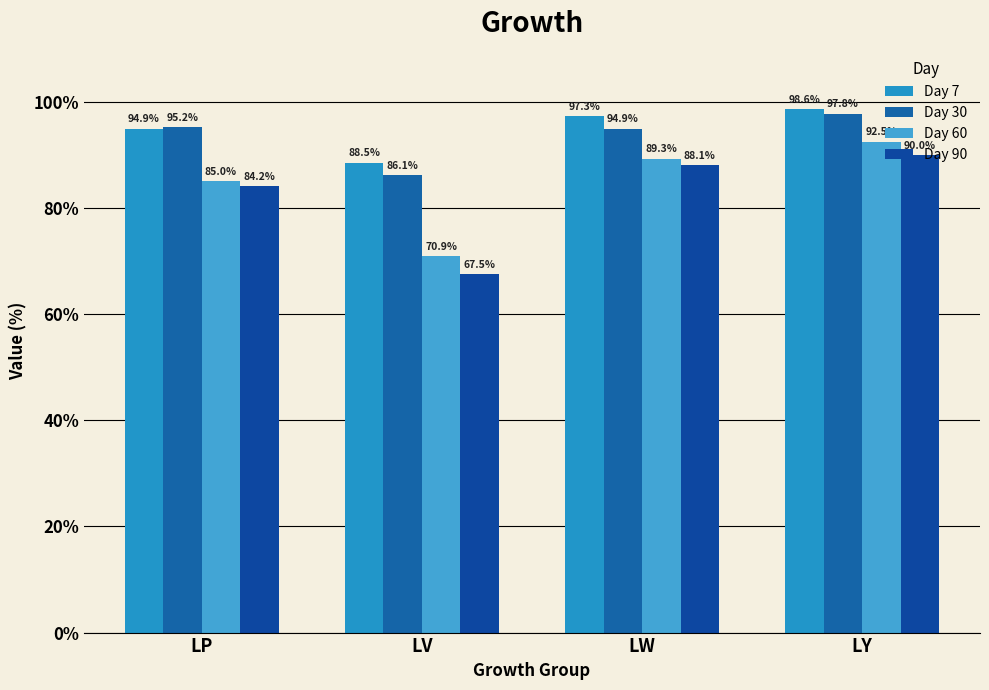

What is the maximum value shown in the chart?

98.6